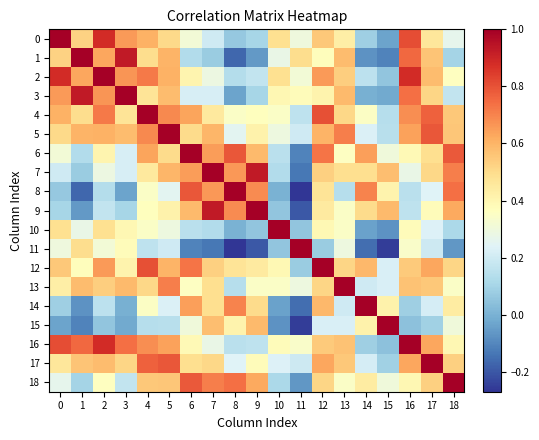

Reading left to right, extract all data points from this chart.

0: 0=1.0	1=0.5	2=0.9	3=0.7	4=0.6	5=0.5	6=0.3	7=0.2	8=0.1	9=0.1	10=0.5	11=0.3	12=0.6	13=0.4	14=0.1	15=-0.0	16=0.8	17=0.5	18=0.3
1: 0=0.5	1=1.0	2=0.6	3=0.9	4=0.5	5=0.6	6=0.1	7=0.1	8=-0.2	9=-0.1	10=0.3	11=0.5	12=0.4	13=0.6	14=-0.1	15=-0.1	16=0.8	17=0.6	18=0.1
2: 0=0.9	1=0.6	2=1.0	3=0.7	4=0.7	5=0.6	6=0.4	7=0.3	8=0.1	9=0.2	10=0.5	11=0.3	12=0.7	13=0.5	14=0.2	15=0.1	16=0.9	17=0.6	18=0.4
3: 0=0.7	1=0.9	2=0.7	3=1.0	4=0.5	5=0.6	6=0.2	7=0.2	8=-0.0	9=0.1	10=0.4	11=0.4	12=0.4	13=0.6	14=-0.0	15=-0.0	16=0.7	17=0.5	18=0.2
4: 0=0.6	1=0.5	2=0.7	3=0.5	4=1.0	5=0.7	6=0.6	7=0.5	8=0.3	9=0.4	10=0.3	11=0.2	12=0.8	13=0.5	14=0.4	15=0.1	16=0.7	17=0.8	18=0.5
5: 0=0.5	1=0.6	2=0.6	3=0.6	4=0.7	5=1.0	6=0.5	7=0.6	8=0.3	9=0.4	10=0.3	11=0.2	12=0.6	13=0.7	14=0.2	15=0.1	16=0.6	17=0.8	18=0.6
6: 0=0.3	1=0.1	2=0.4	3=0.2	4=0.6	5=0.5	6=1.0	7=0.6	8=0.8	9=0.6	10=0.1	11=-0.1	12=0.7	13=0.4	14=0.6	15=0.3	16=0.4	17=0.5	18=0.8
7: 0=0.2	1=0.1	2=0.3	3=0.2	4=0.5	5=0.6	6=0.6	7=1.0	8=0.7	9=0.9	10=0.1	11=-0.1	12=0.5	13=0.5	14=0.5	15=0.6	16=0.3	17=0.5	18=0.7
8: 0=0.1	1=-0.2	2=0.1	3=-0.0	4=0.3	5=0.3	6=0.8	7=0.7	8=1.0	9=0.7	10=-0.0	11=-0.3	12=0.5	13=0.1	14=0.7	15=0.4	16=0.1	17=0.2	18=0.7
9: 0=0.1	1=-0.1	2=0.2	3=0.1	4=0.4	5=0.4	6=0.6	7=0.9	8=0.7	9=1.0	10=0.1	11=-0.2	12=0.4	13=0.3	14=0.5	15=0.6	16=0.2	17=0.4	18=0.6
10: 0=0.5	1=0.3	2=0.5	3=0.4	4=0.3	5=0.3	6=0.1	7=0.1	8=-0.0	9=0.1	10=1.0	11=0.1	12=0.4	13=0.3	14=-0.0	15=-0.1	16=0.4	17=0.2	18=0.1
11: 0=0.3	1=0.5	2=0.3	3=0.4	4=0.2	5=0.2	6=-0.1	7=-0.1	8=-0.3	9=-0.2	10=0.1	11=1.0	12=0.1	13=0.3	14=-0.2	15=-0.3	16=0.3	17=0.2	18=-0.1
12: 0=0.6	1=0.4	2=0.7	3=0.4	4=0.8	5=0.6	6=0.7	7=0.5	8=0.5	9=0.4	10=0.4	11=0.1	12=1.0	13=0.5	14=0.6	15=0.2	16=0.5	17=0.6	18=0.5
13: 0=0.4	1=0.6	2=0.5	3=0.6	4=0.5	5=0.7	6=0.4	7=0.5	8=0.1	9=0.3	10=0.3	11=0.3	12=0.5	13=1.0	14=0.2	15=0.2	16=0.6	17=0.6	18=0.3
14: 0=0.1	1=-0.1	2=0.2	3=-0.0	4=0.4	5=0.2	6=0.6	7=0.5	8=0.7	9=0.5	10=-0.0	11=-0.2	12=0.6	13=0.2	14=1.0	15=0.4	16=0.1	17=0.2	18=0.4
15: 0=-0.0	1=-0.1	2=0.1	3=-0.0	4=0.1	5=0.1	6=0.3	7=0.6	8=0.4	9=0.6	10=-0.1	11=-0.3	12=0.2	13=0.2	14=0.4	15=1.0	16=0.0	17=0.1	18=0.3
16: 0=0.8	1=0.8	2=0.9	3=0.7	4=0.7	5=0.6	6=0.4	7=0.3	8=0.1	9=0.2	10=0.4	11=0.3	12=0.5	13=0.6	14=0.1	15=0.0	16=1.0	17=0.6	18=0.4
17: 0=0.5	1=0.6	2=0.6	3=0.5	4=0.8	5=0.8	6=0.5	7=0.5	8=0.2	9=0.4	10=0.2	11=0.2	12=0.6	13=0.6	14=0.2	15=0.1	16=0.6	17=1.0	18=0.5
18: 0=0.3	1=0.1	2=0.4	3=0.2	4=0.5	5=0.6	6=0.8	7=0.7	8=0.7	9=0.6	10=0.1	11=-0.1	12=0.5	13=0.3	14=0.4	15=0.3	16=0.4	17=0.5	18=1.0